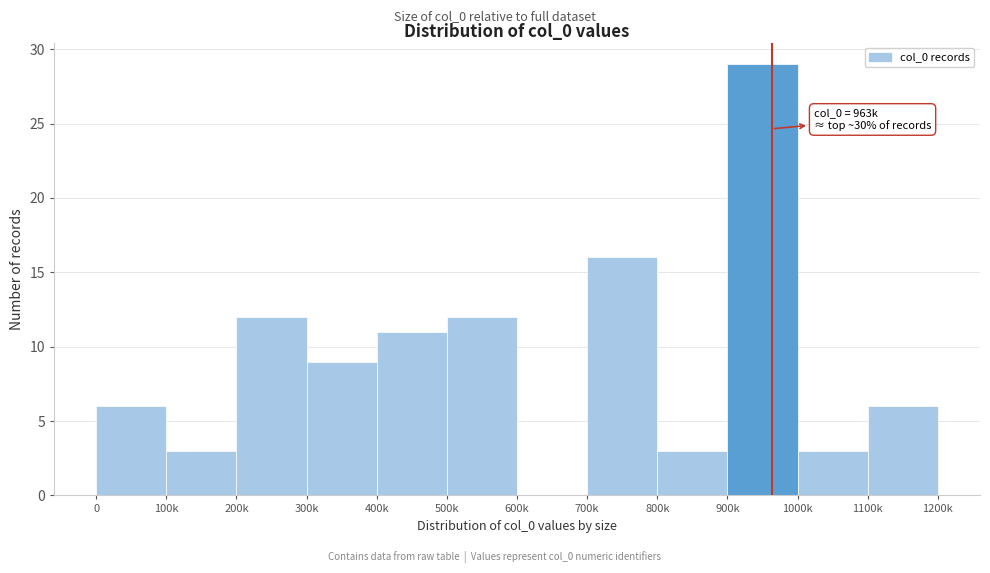

Reading right to left, extract all data points from this chart.

1100k=6	1000k=3	900k=29	800k=3	700k=16	600k=0	500k=12	400k=11	300k=9	200k=12	100k=3	0=6